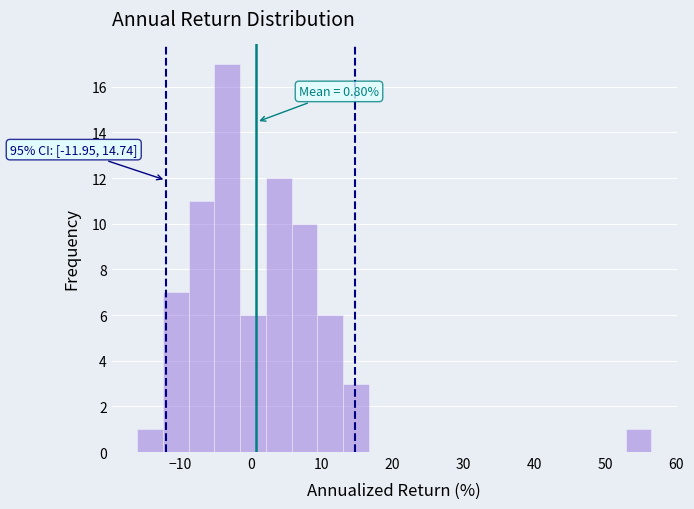

Around what value on the x-axis is the tallest bar? Give the approximate position of its centre, as read against the axis.

-3